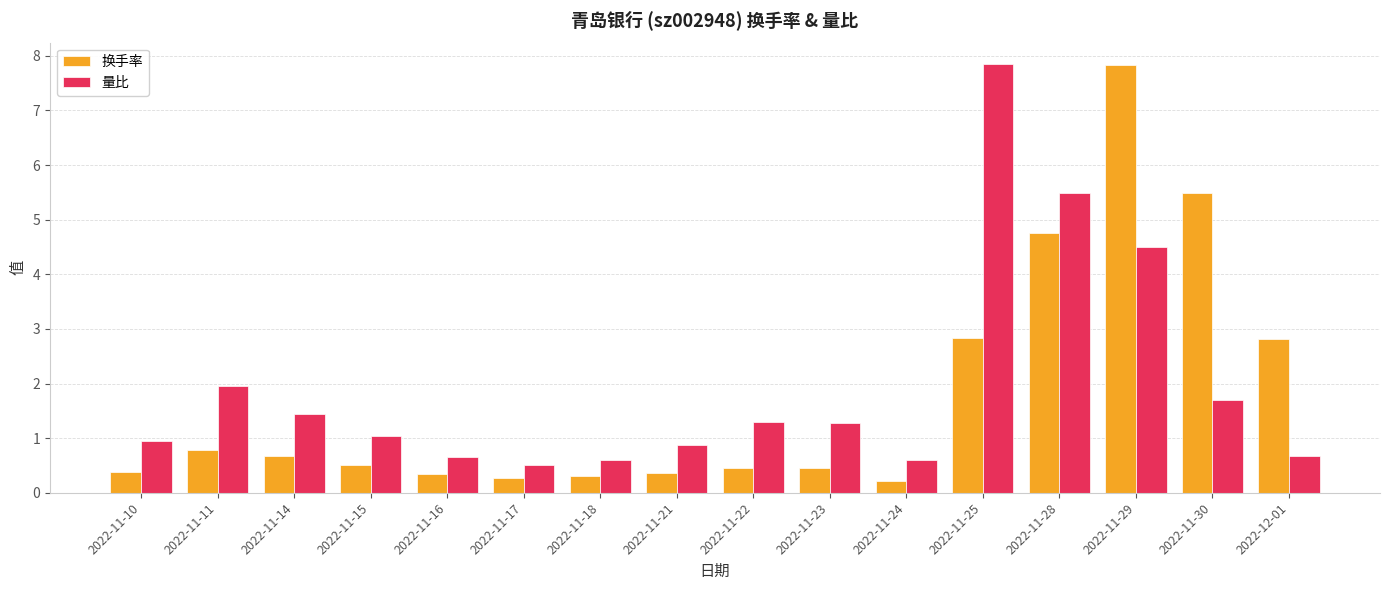

Are the bars horizontal?

No